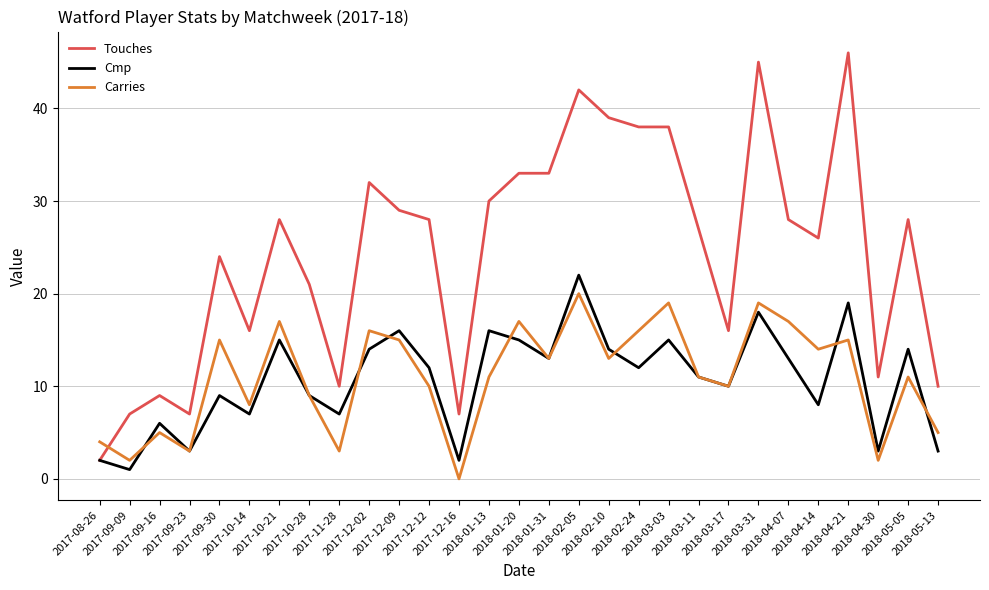

Read the Carries value at 2017-10-14.

8